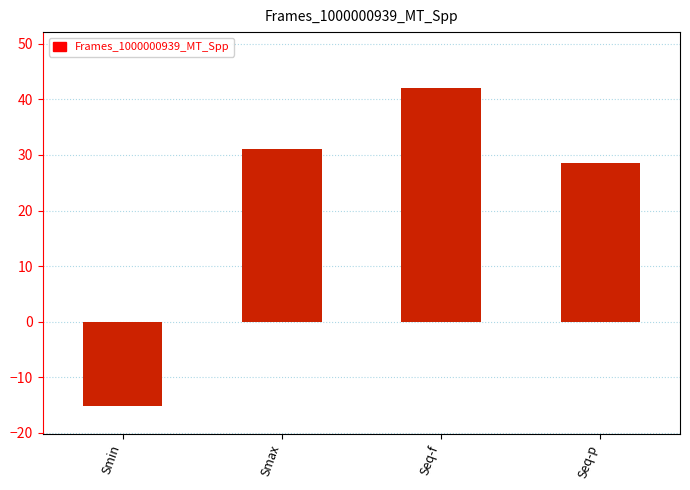

How many values are below zero?

1